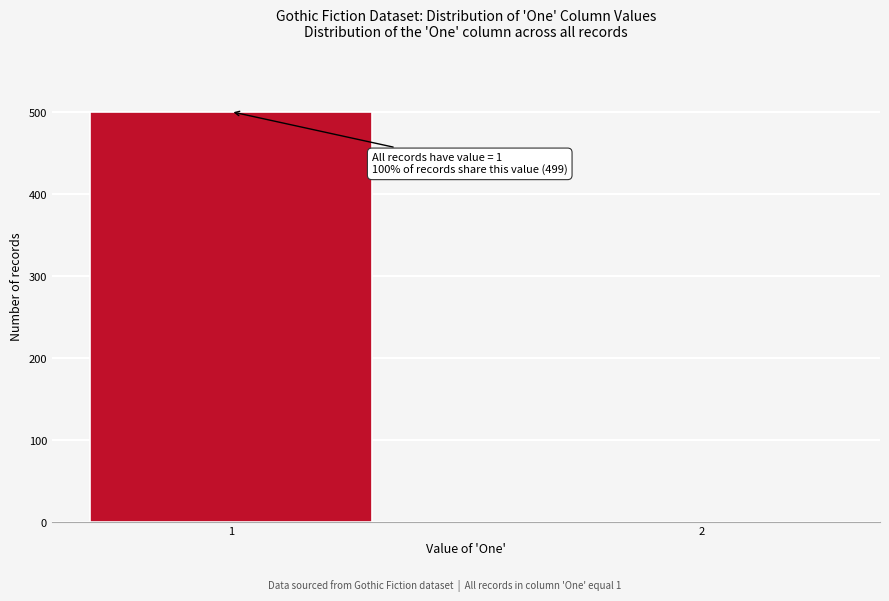

Reading left to right, list all the values displayed in this chart.

1=501	2=0